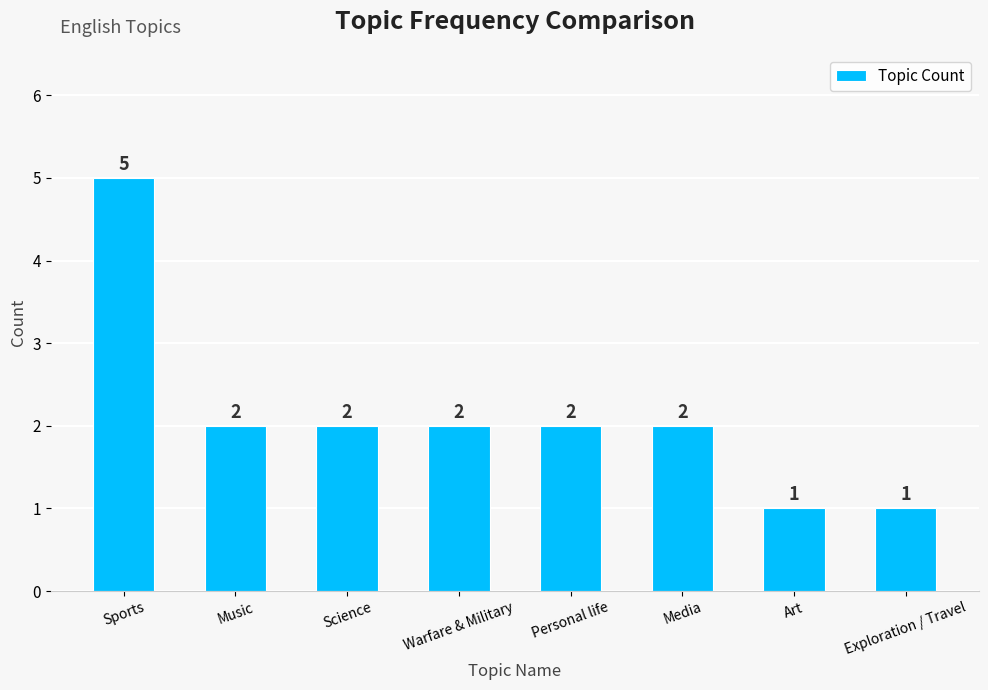

What is the difference between the second highest and second lowest values?

1